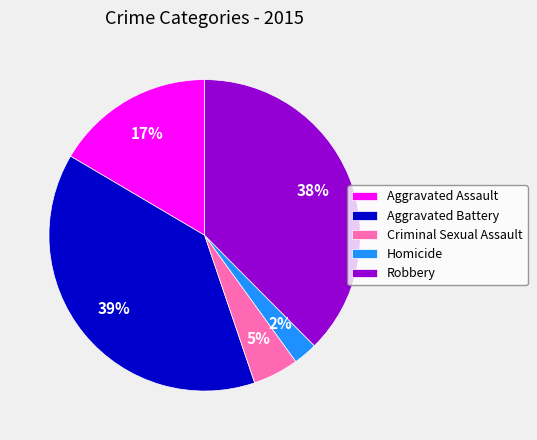

Rank the categories by value from lowest to highest.

Homicide, Criminal Sexual Assault, Aggravated Assault, Robbery, Aggravated Battery